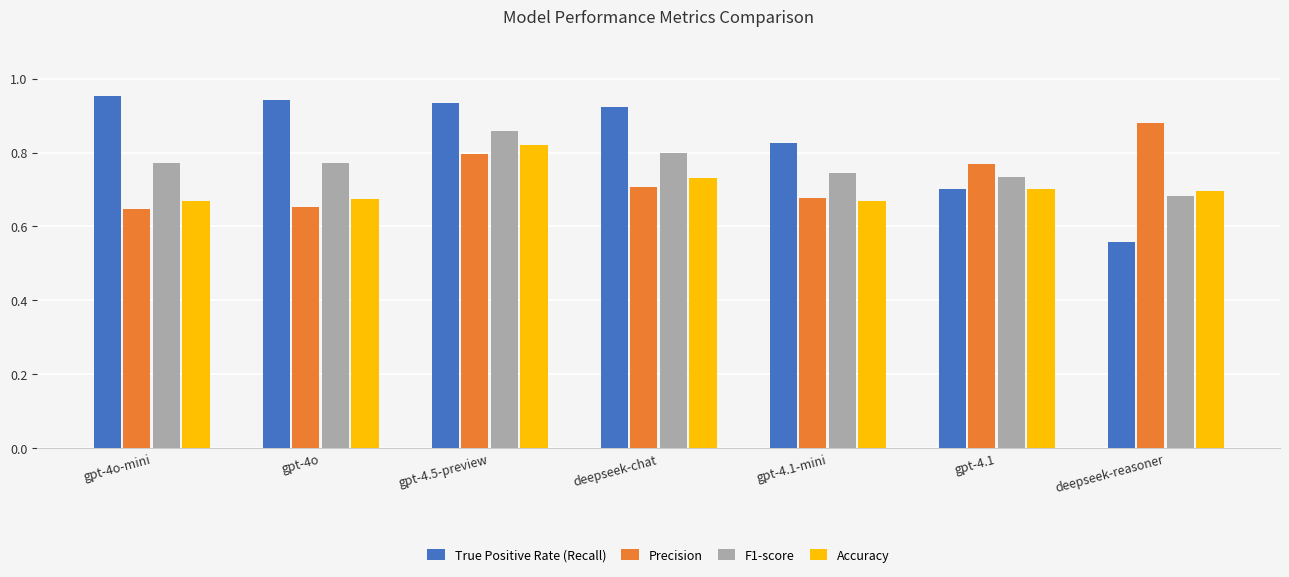

Which category has the highest value in the Accuracy series?

gpt-4.5-preview